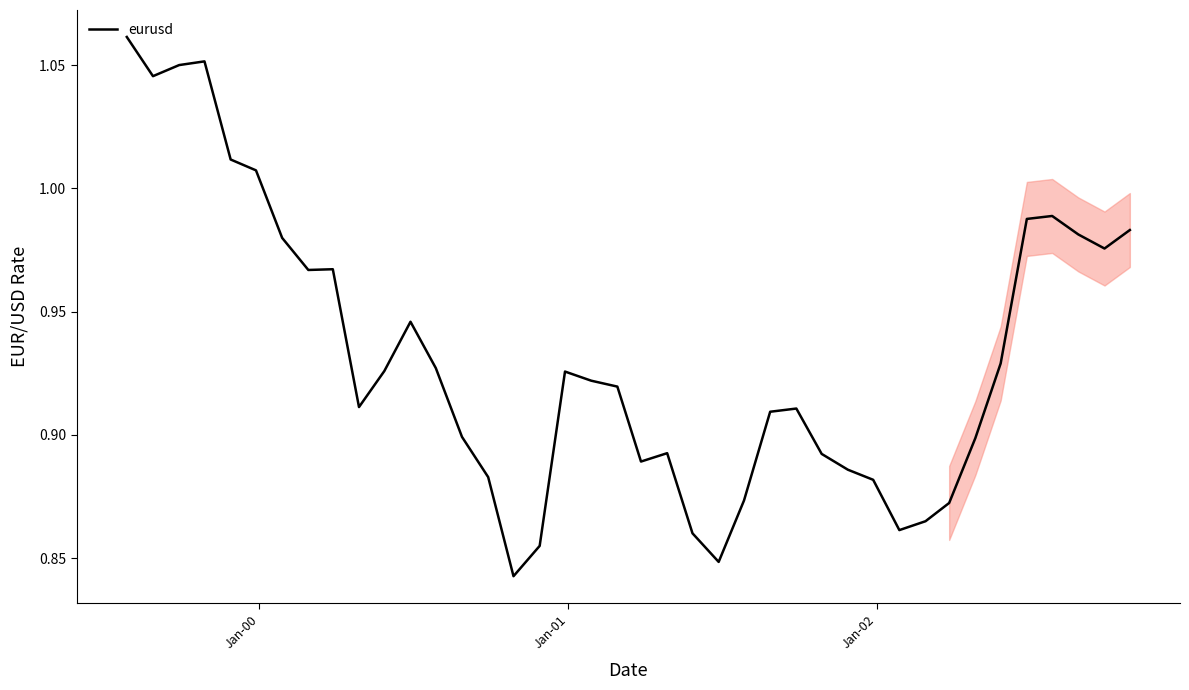

How many lines are shown in the chart?

1